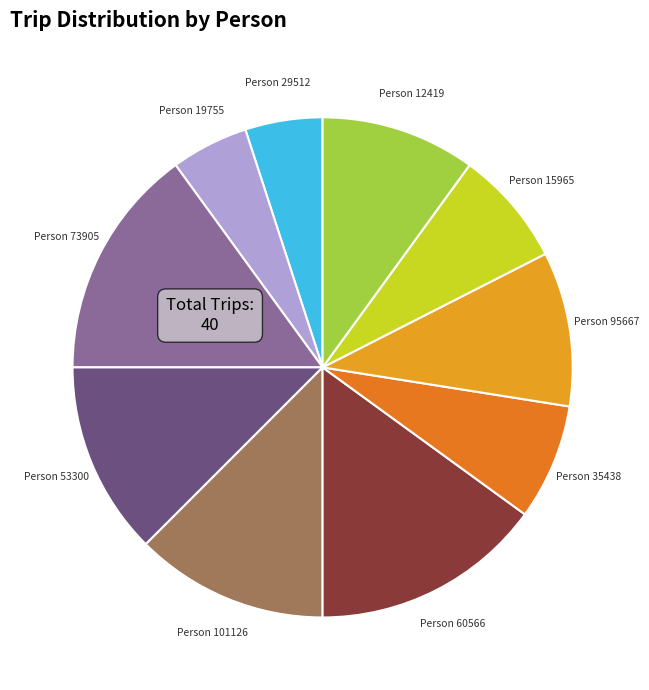

The Person 60566 slice represents 7% of the pie. True or false?

False